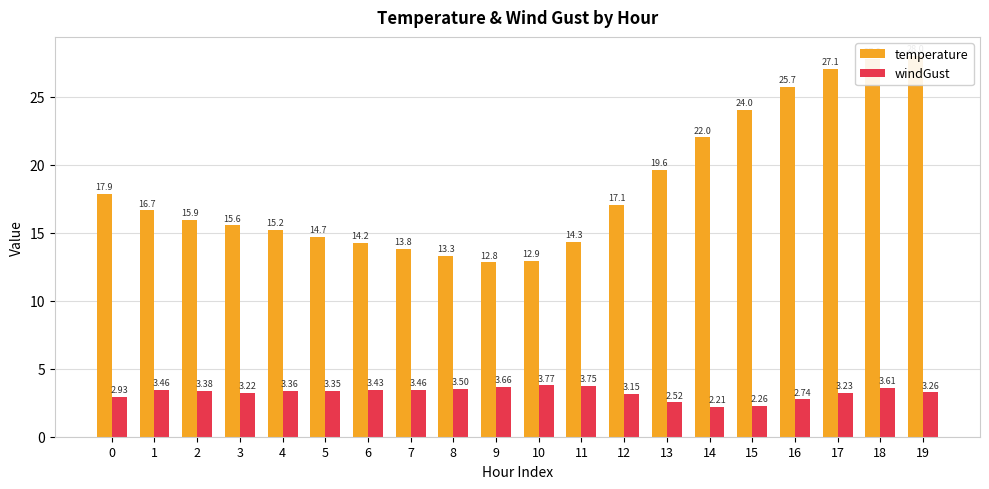

What is the difference between the maximum and minimum values in the temperature series?

15.2